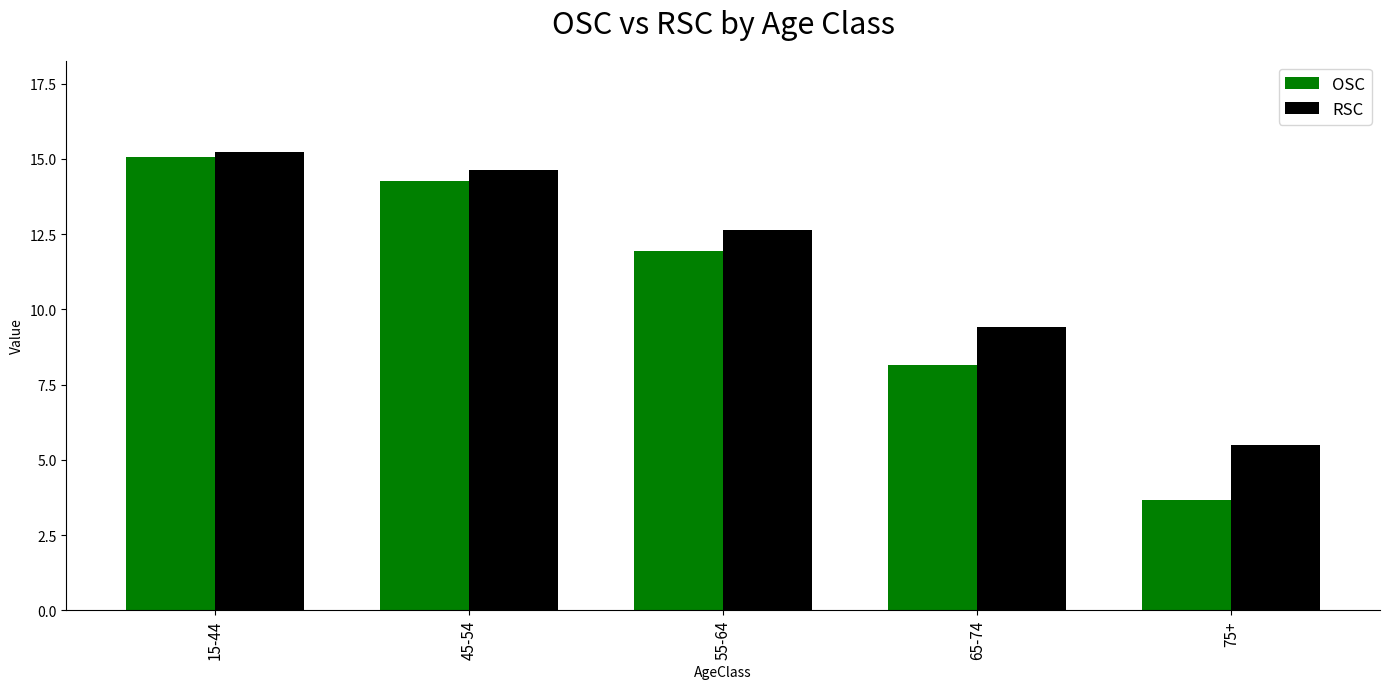

How many bars are there in total?

10